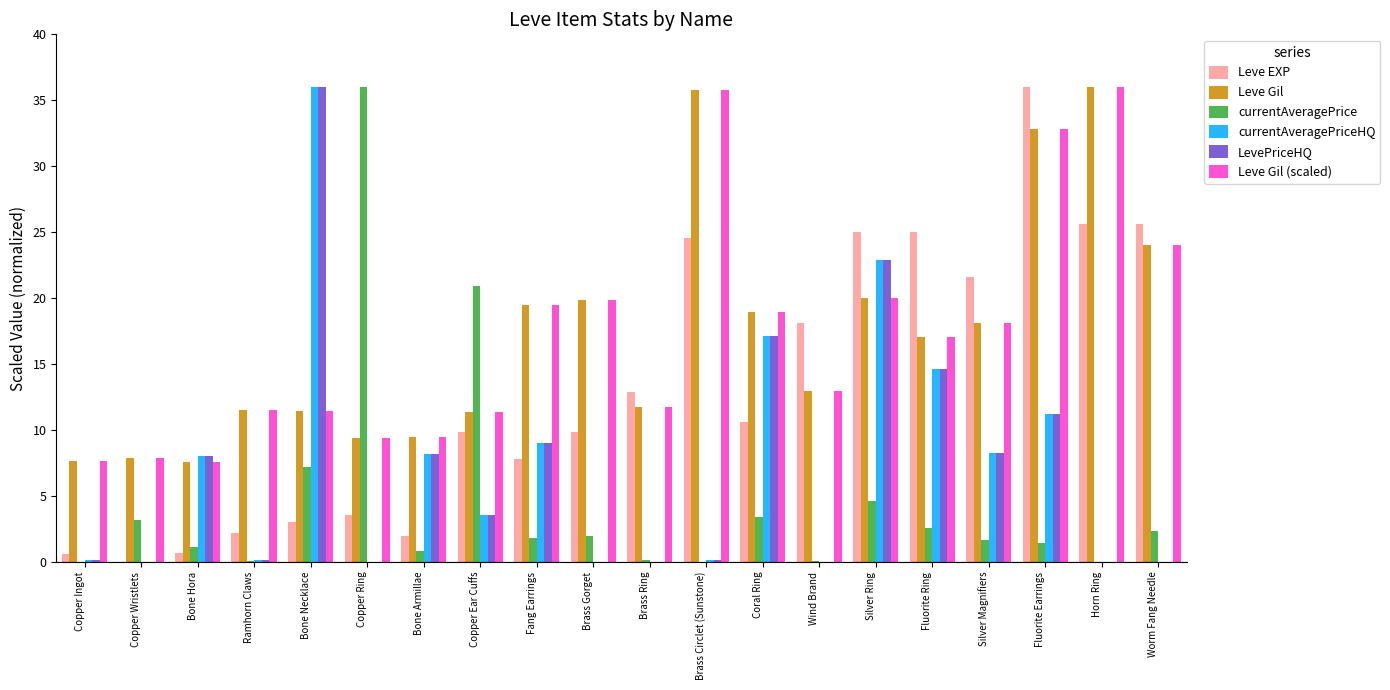

How many groups of bars are there?

20